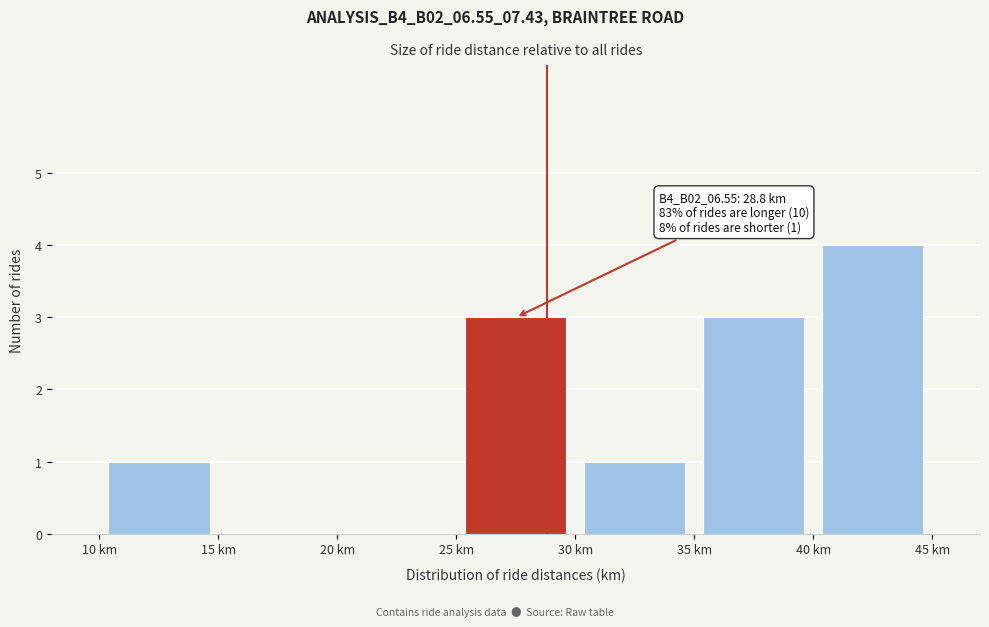

Which range on the x-axis has the tallest bar?

40 to 45